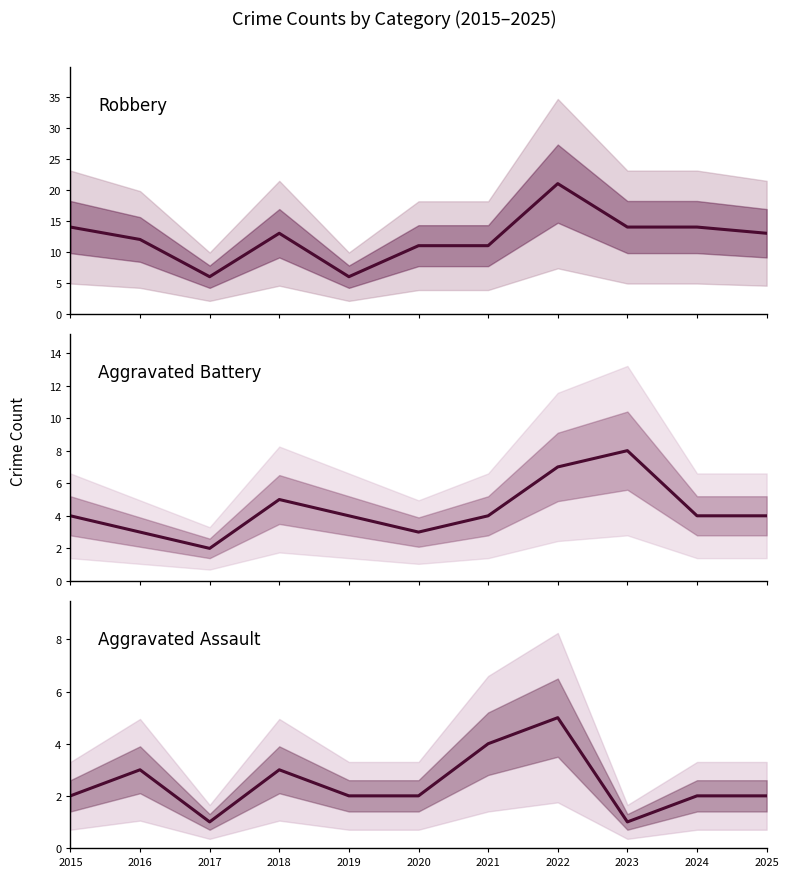

What are all the series names shown in the legend?

Robbery, Aggravated Battery, Aggravated Assault